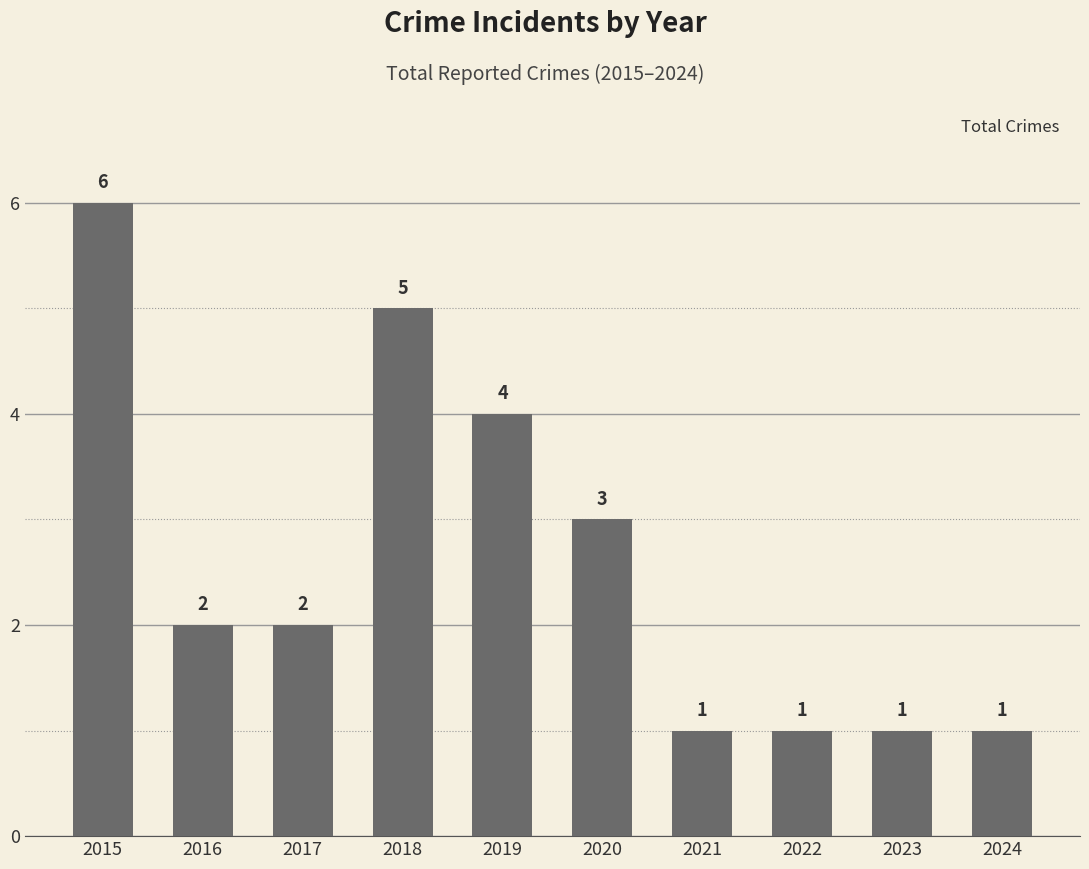

Read the value at 2024.

1